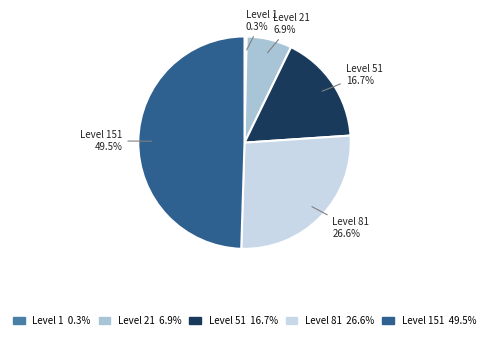

Combined, what portion of the pie is Level 81 and Level 1?

26.9%